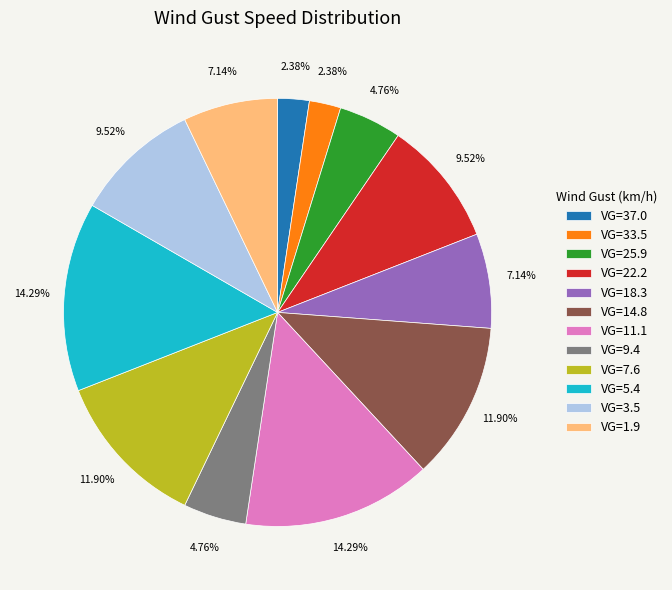

Combined, do VG=37.0 and VG=25.9 account for over 50%?

No